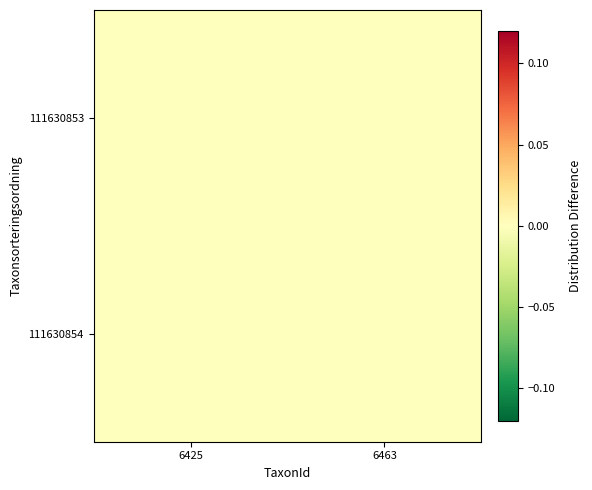

At how many categories does at least one series exceed 0?

2